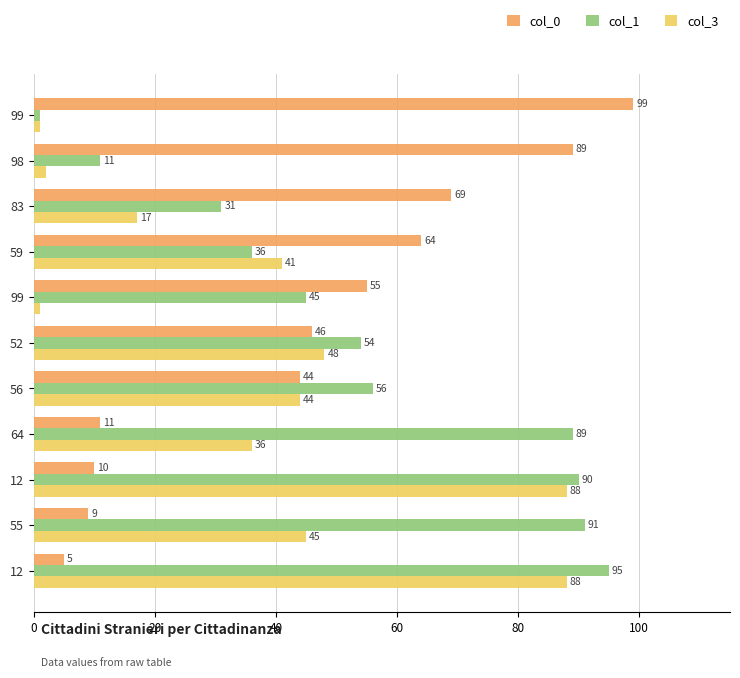

What are all the series names shown in the legend?

col_0, col_1, col_3